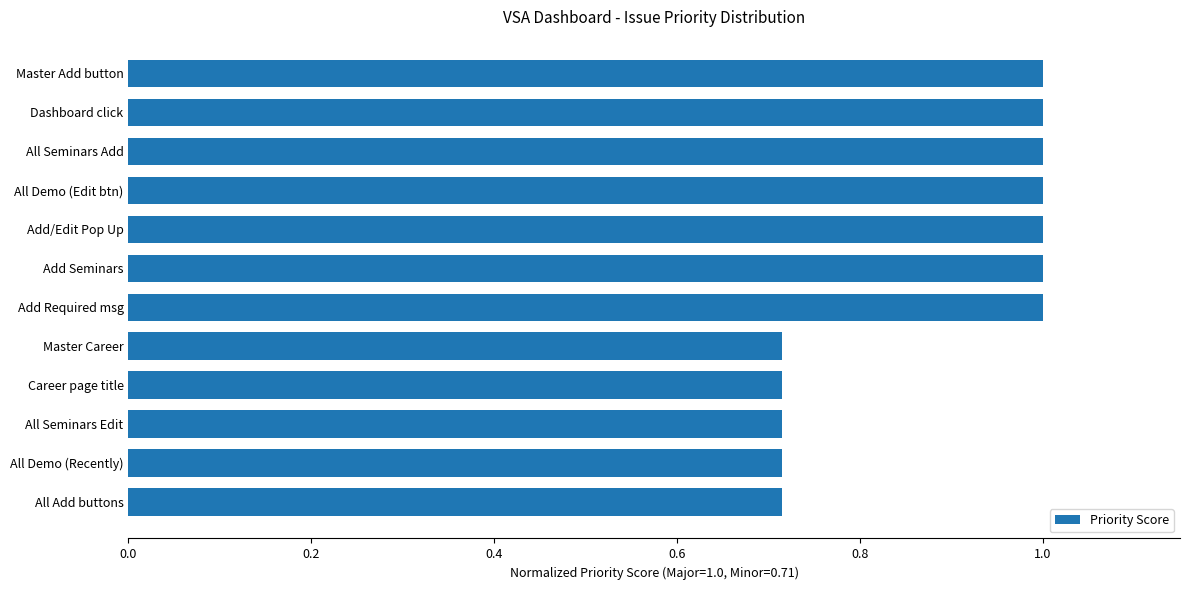

The value at All Demo (Edit btn) is 0.4. True or false?

False